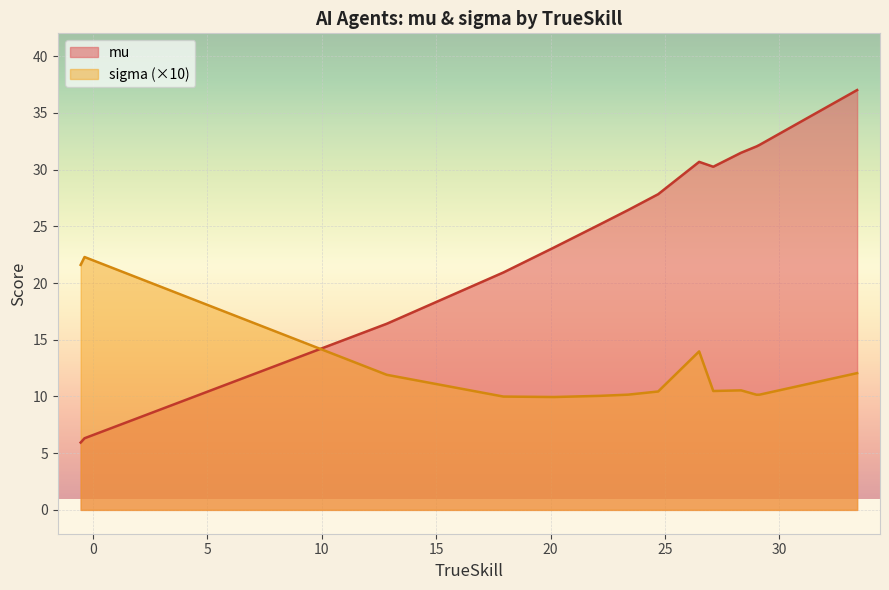

Is it true that sigma equals 1.7 at droplet?

False